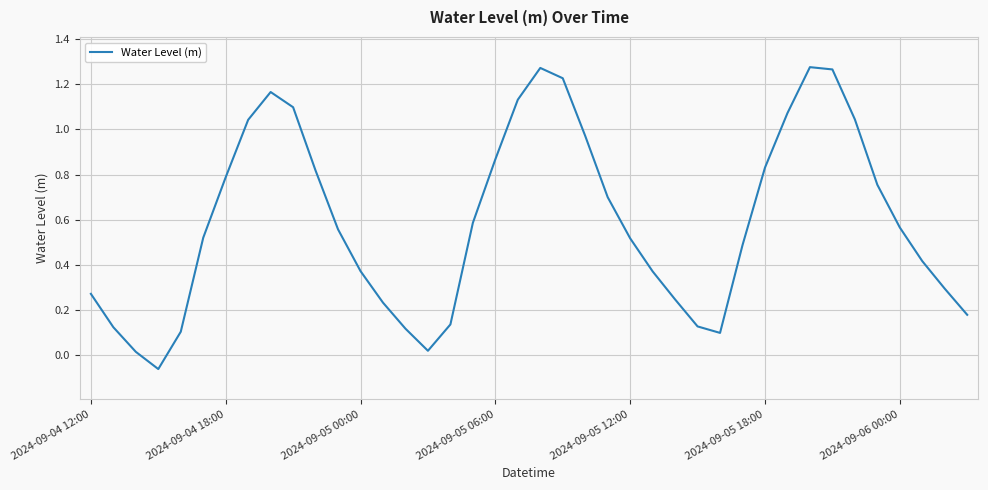

What is the minimum value shown in the chart?

-0.1